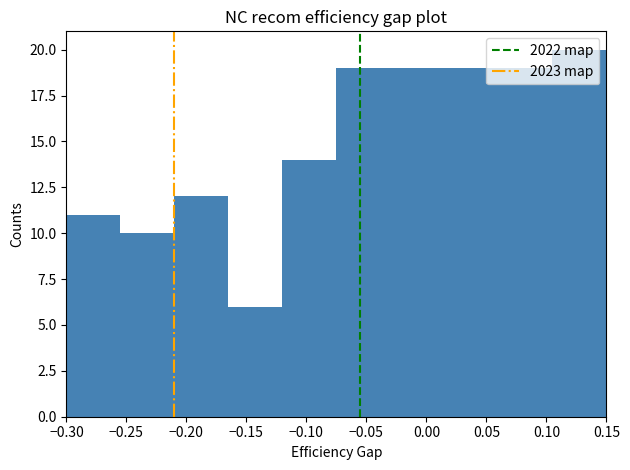

Reading left to right, list every bar in this chart as the range it spans on the x-axis followed by its height. The values are not printed on the chart, so give them approximately, as read against the axis.

-0.300 to -0.255: 11
-0.255 to -0.210: 10
-0.210 to -0.165: 12
-0.165 to -0.120: 6
-0.120 to -0.075: 14
-0.075 to -0.030: 19
-0.030 to 0.015: 19
0.015 to 0.060: 19
0.060 to 0.105: 19
0.105 to 0.150: 20